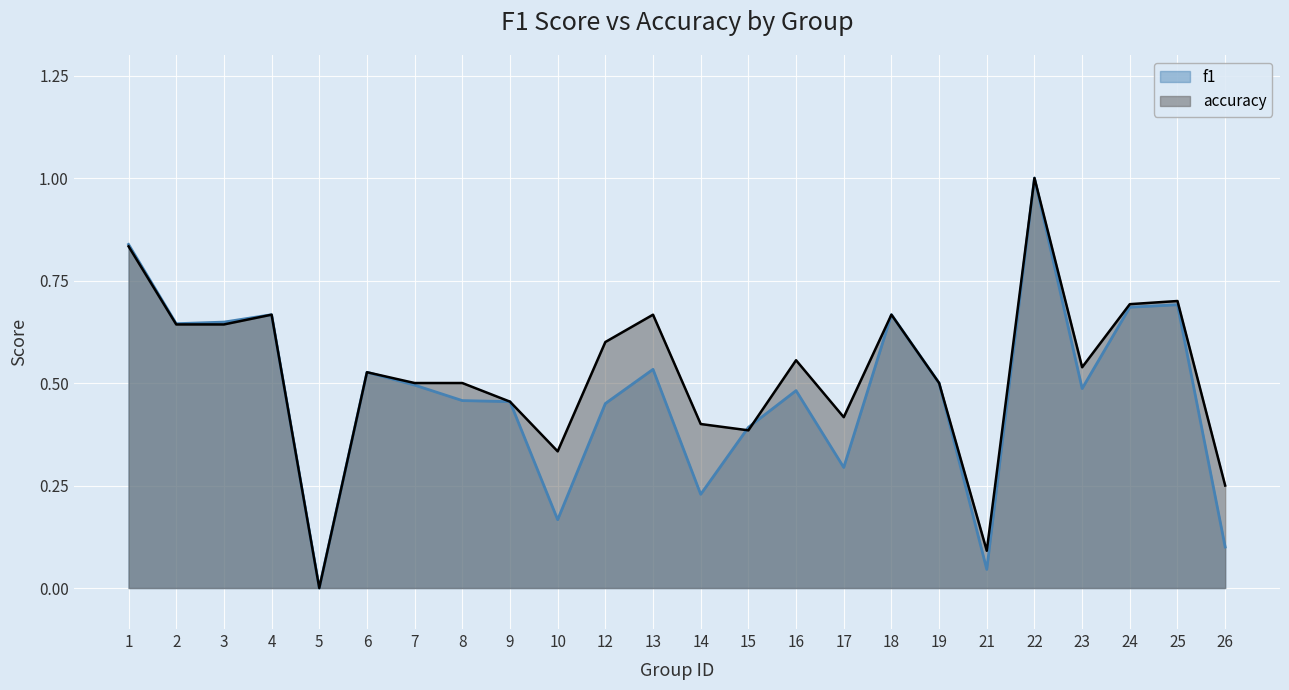

List the labels in order of accuracy value, smallest first.

5, 21, 26, 10, 15, 14, 17, 9, 7, 8, 19, 6, 23, 16, 12, 2, 3, 4, 13, 18, 24, 25, 1, 22